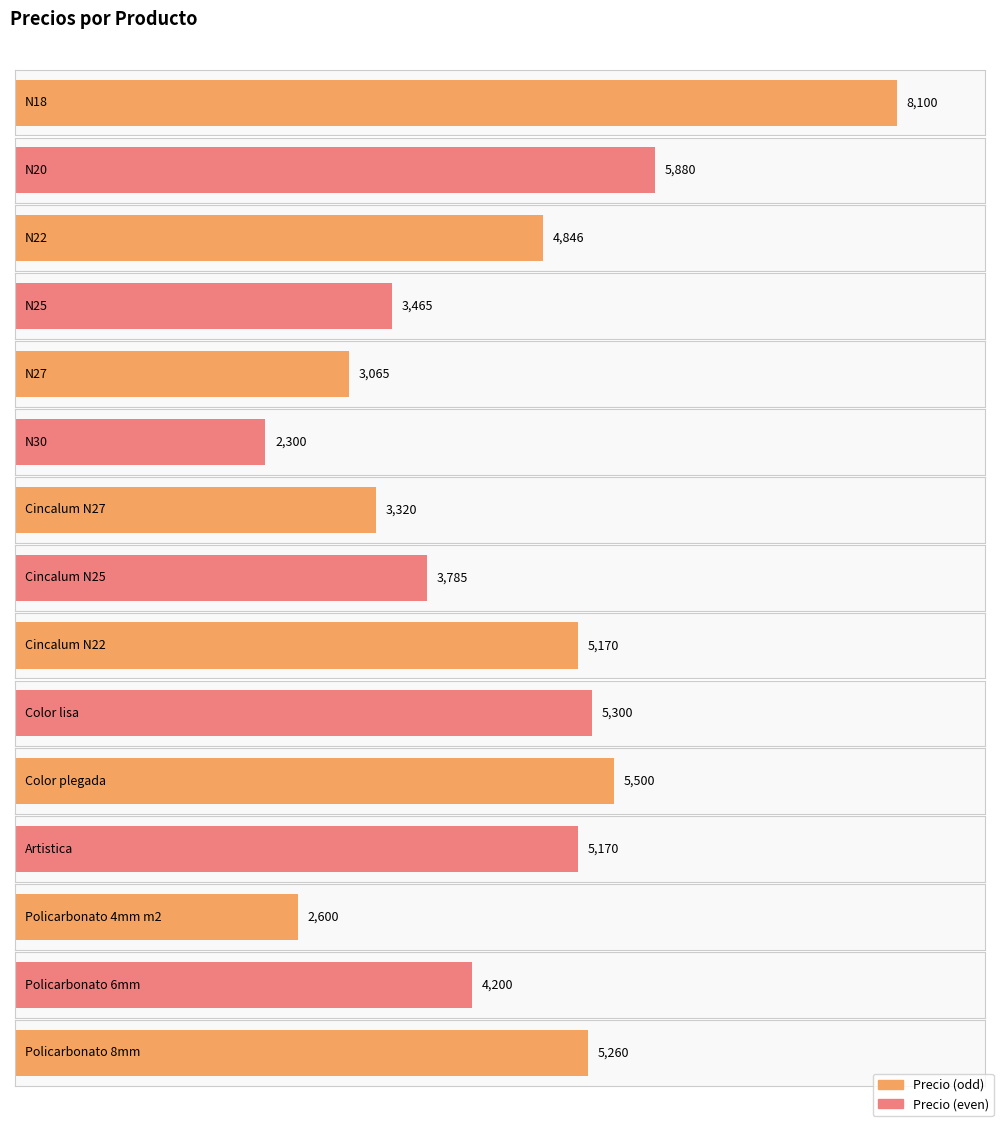

Where is the data nearest to the value 5200?

Cincalum N22